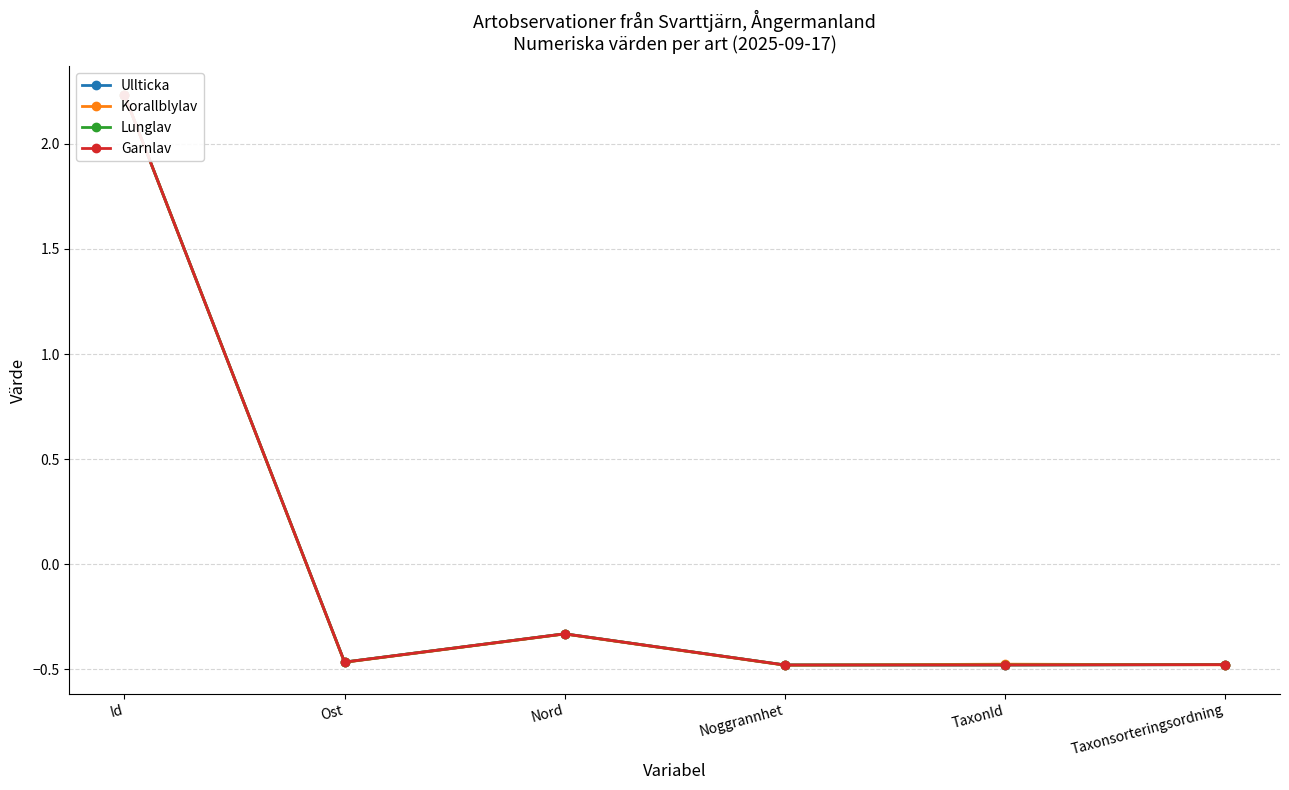

At which category does Ullticka reach its first local valley?

Ost